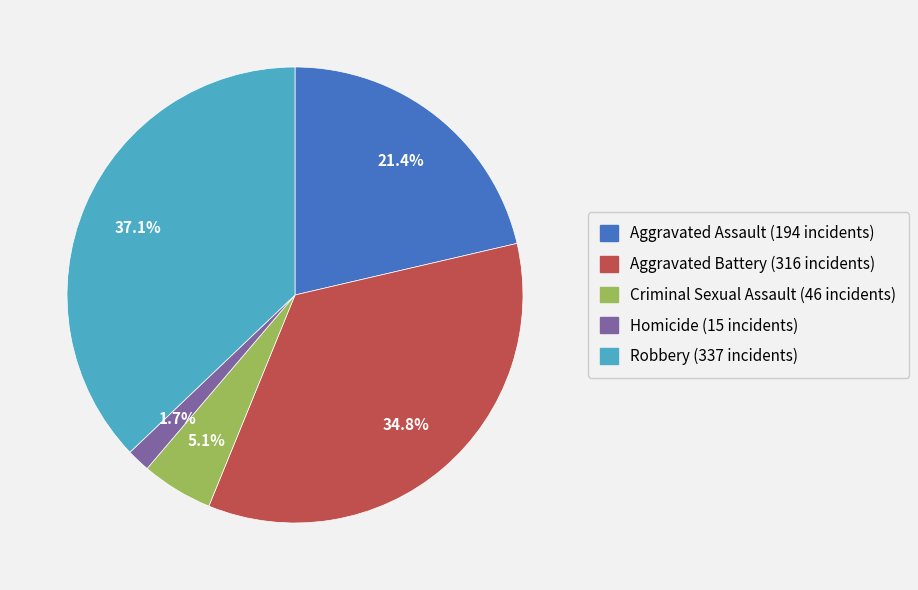

Approximately how many times larger is the value at Robbery compared to Aggravated Battery?

1.1